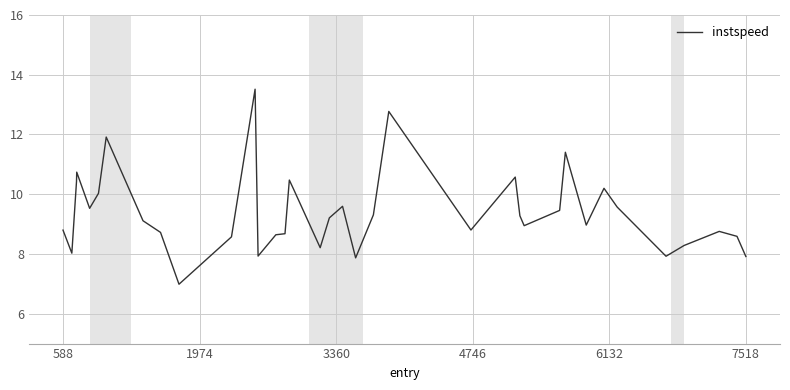

What is the difference between the maximum and minimum values?

6.5